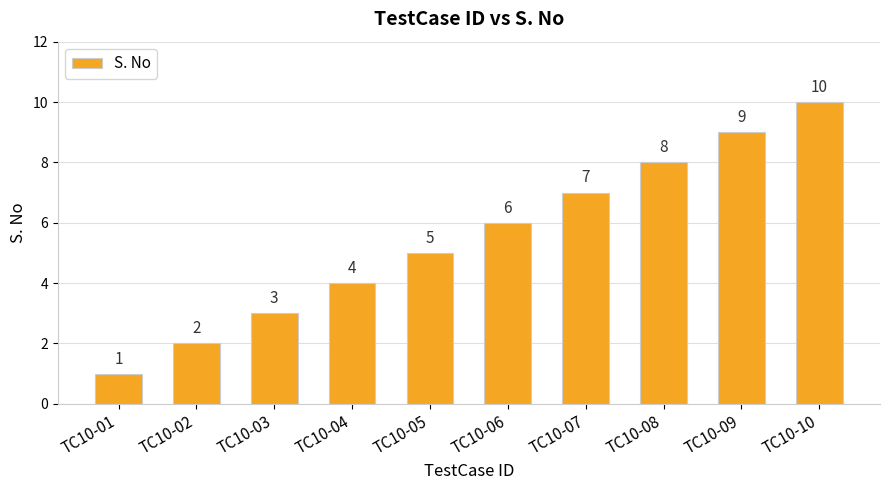

Reading left to right, list all the values displayed in this chart.

TC10-01=1	TC10-02=2	TC10-03=3	TC10-04=4	TC10-05=5	TC10-06=6	TC10-07=7	TC10-08=8	TC10-09=9	TC10-10=10